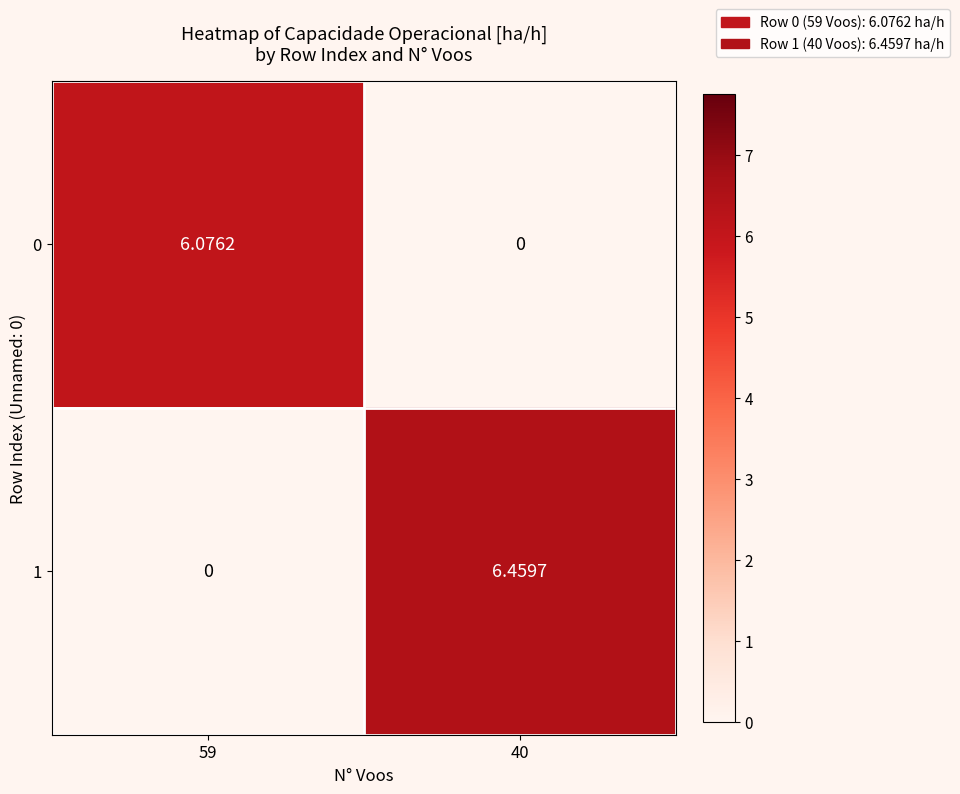

Is the value of 0 at 59 greater than the value of 1 at 59?

Yes